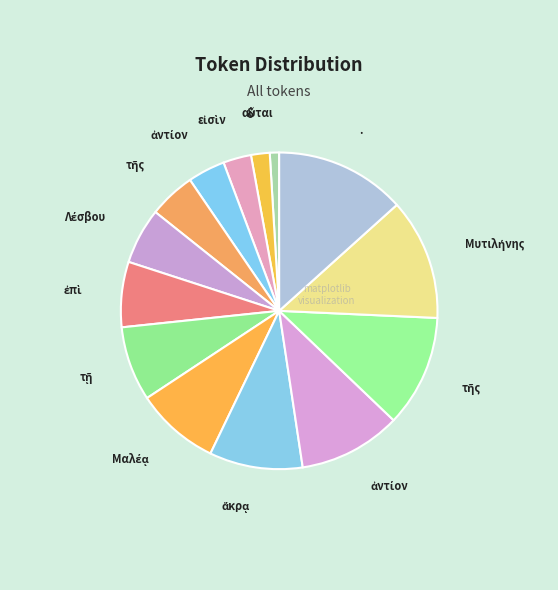

Does any single category account for the majority?

No